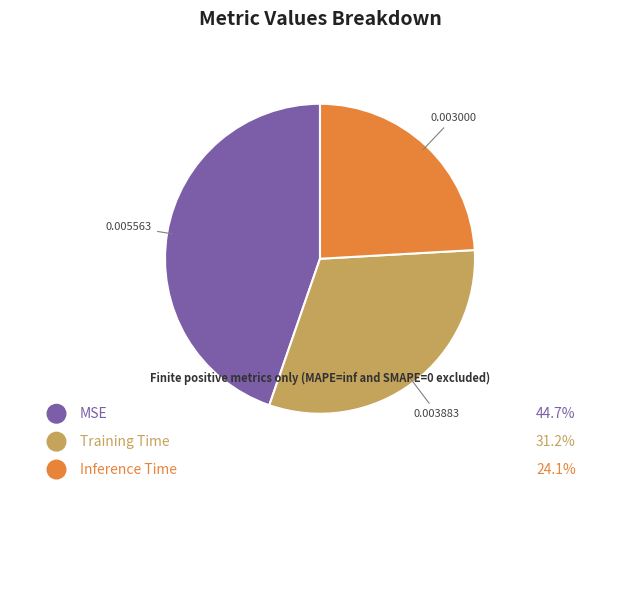

Is there any slice that represents more than half of the pie?

No